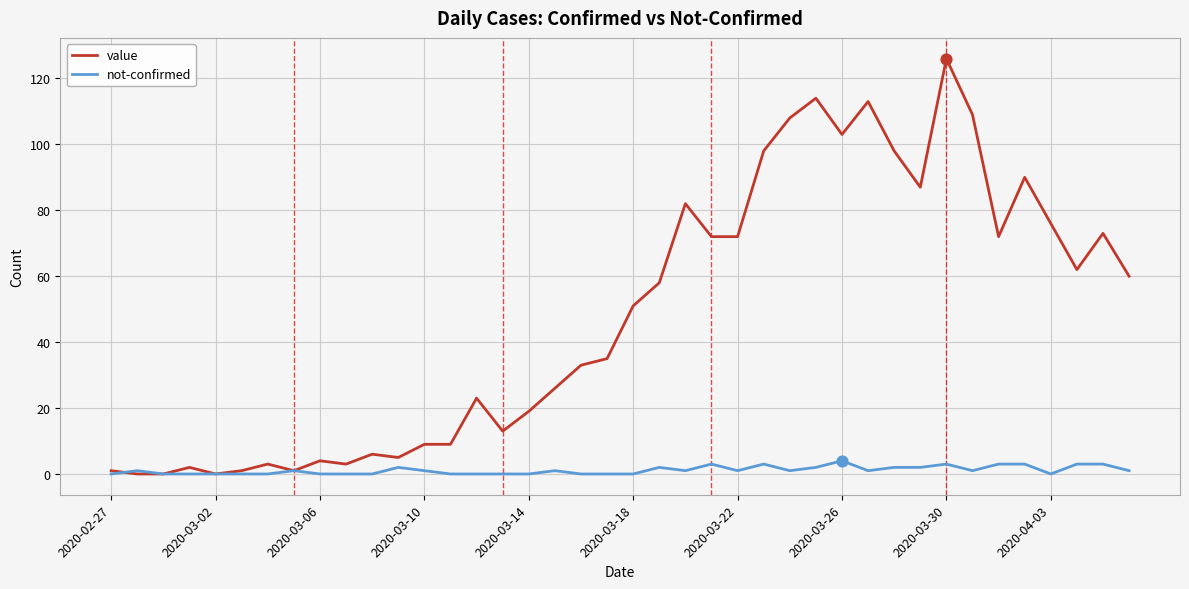

Which series has the largest total across all categories?

value